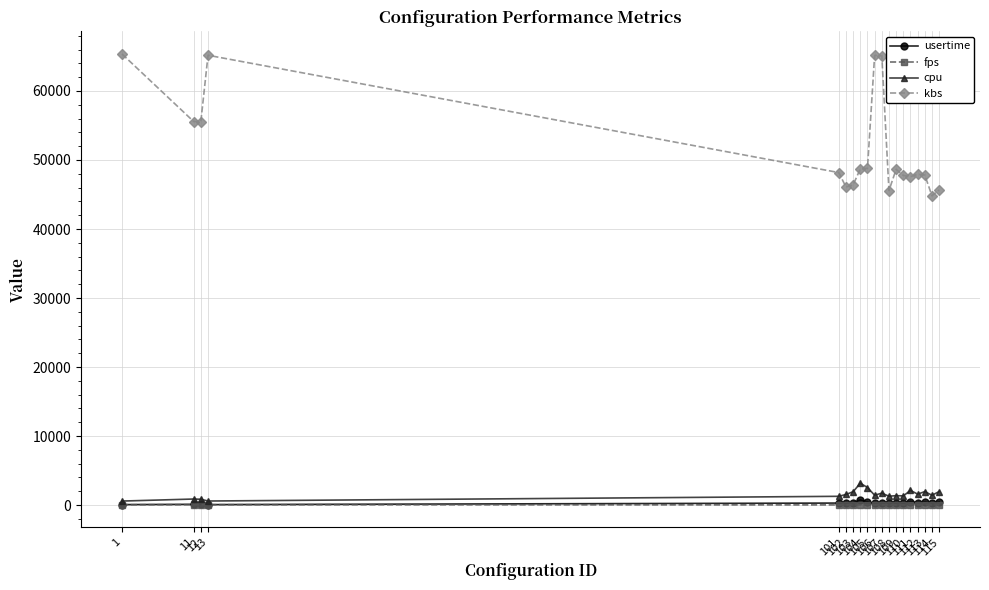

Which series has the largest range (max minus min)?

kbs